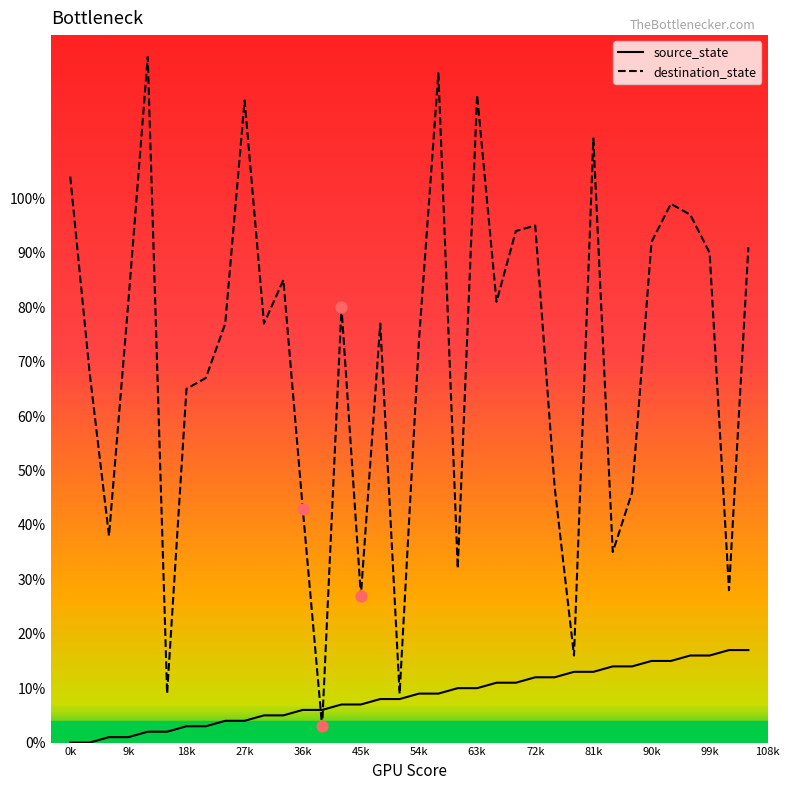

Which series has the largest total across all categories?

destination_state